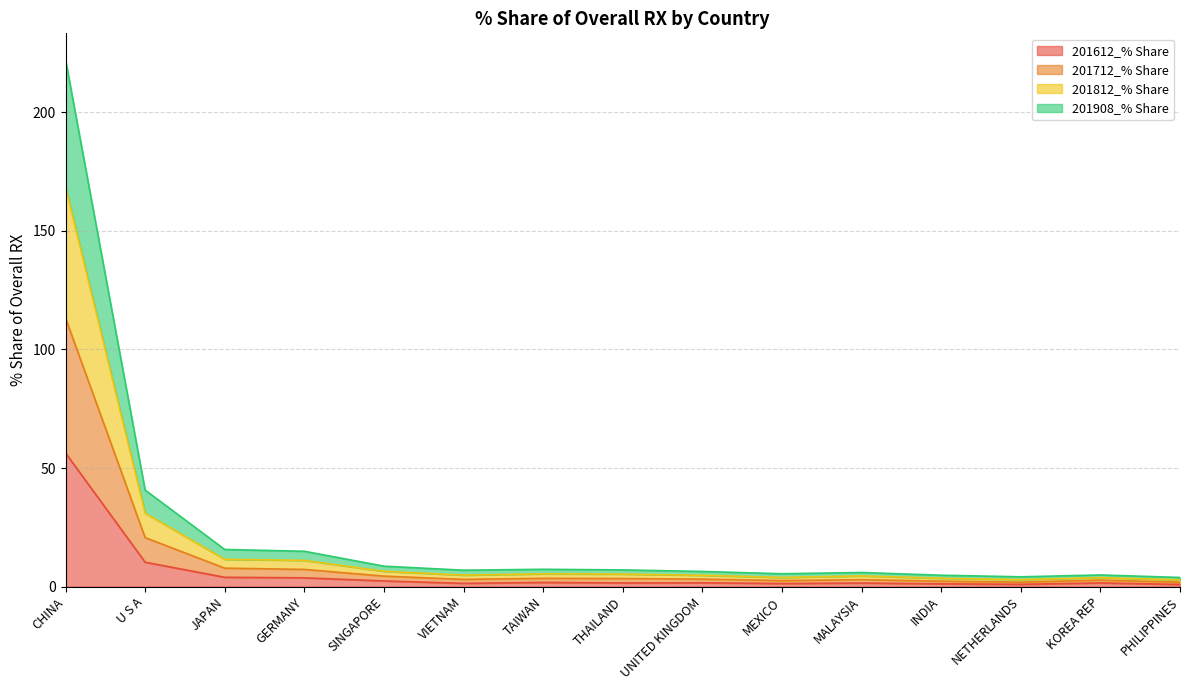

Does the chart display data point markers on the line(s)?

No